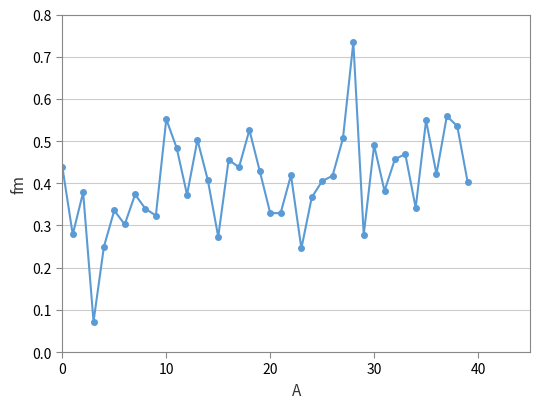

True or false: there are more than 1 points higher than both neighbors.

True